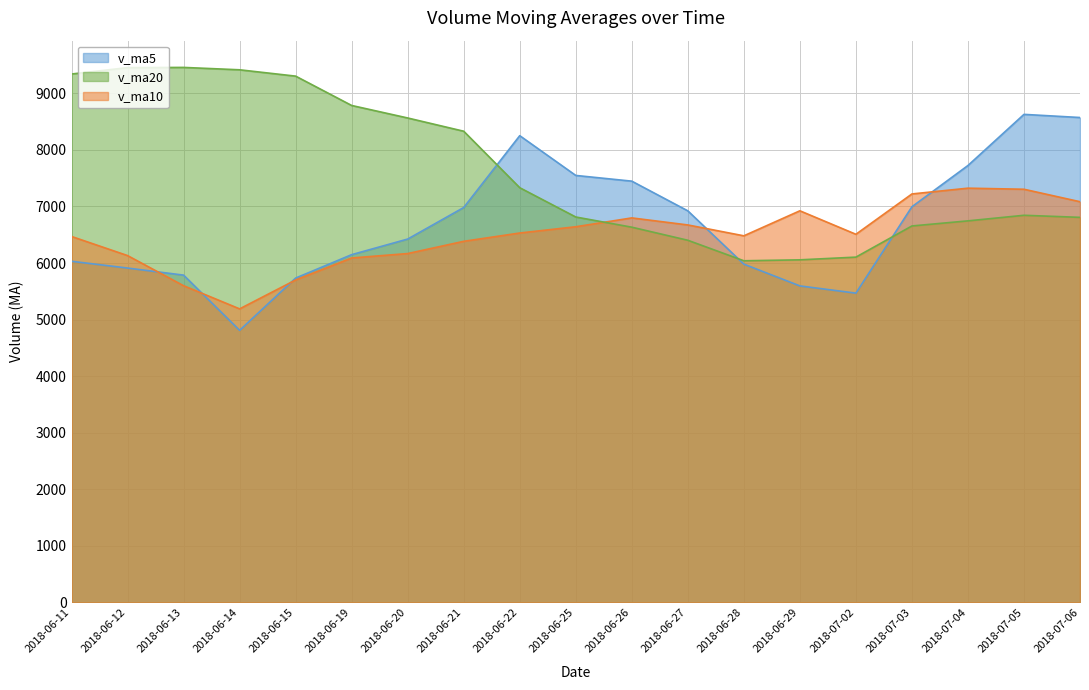

Reading left to right, list all the values displayed in this chart.

v_ma5: 2018-07-06=8573.0	2018-07-05=8628.5	2018-07-04=7724.6	2018-07-03=6995.5	2018-07-02=5468.4	2018-06-29=5596.0	2018-06-28=5981.0	2018-06-27=6923.0	2018-06-26=7447.9	2018-06-25=7549.0	2018-06-22=8251.9	2018-06-21=6982.0	2018-06-20=6424.4	2018-06-19=6148.6	2018-06-15=5734.8	2018-06-14=4810.6	2018-06-13=5786.8	2018-06-12=5911.7	2018-06-11=6031.4
v_ma10: 2018-07-06=7084.5	2018-07-05=7304.8	2018-07-04=7323.8	2018-07-03=7221.7	2018-07-02=6508.7	2018-06-29=6923.9	2018-06-28=6481.5	2018-06-27=6673.7	2018-06-26=6798.3	2018-06-25=6641.9	2018-06-22=6531.2	2018-06-21=6384.4	2018-06-20=6168.1	2018-06-19=6090.0	2018-06-15=5701.1	2018-06-14=5190.2	2018-06-13=5599.7	2018-06-12=6132.2	2018-06-11=6470.0
v_ma20: 2018-07-06=6807.9	2018-07-05=6844.6	2018-07-04=6745.9	2018-07-03=6655.9	2018-07-02=6104.9	2018-06-29=6057.1	2018-06-28=6040.6	2018-06-27=6402.9	2018-06-26=6634.1	2018-06-25=6814.2	2018-06-22=7332.1	2018-06-21=8330.6	2018-06-20=8564.6	2018-06-19=8785.8	2018-06-15=9304.5	2018-06-14=9416.5	2018-06-13=9458.5	2018-06-12=9454.5	2018-06-11=9341.9